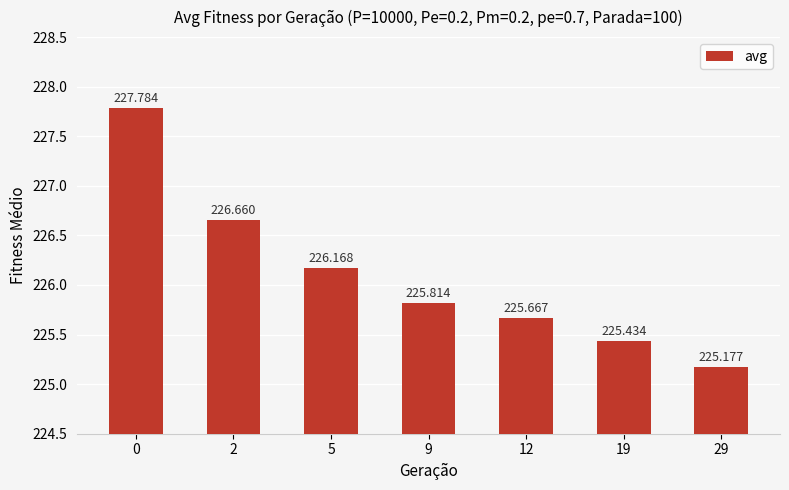

Reading left to right, what are all the values shown in this chart?

0=227.8	2=226.7	5=226.2	9=225.8	12=225.7	19=225.4	29=225.2